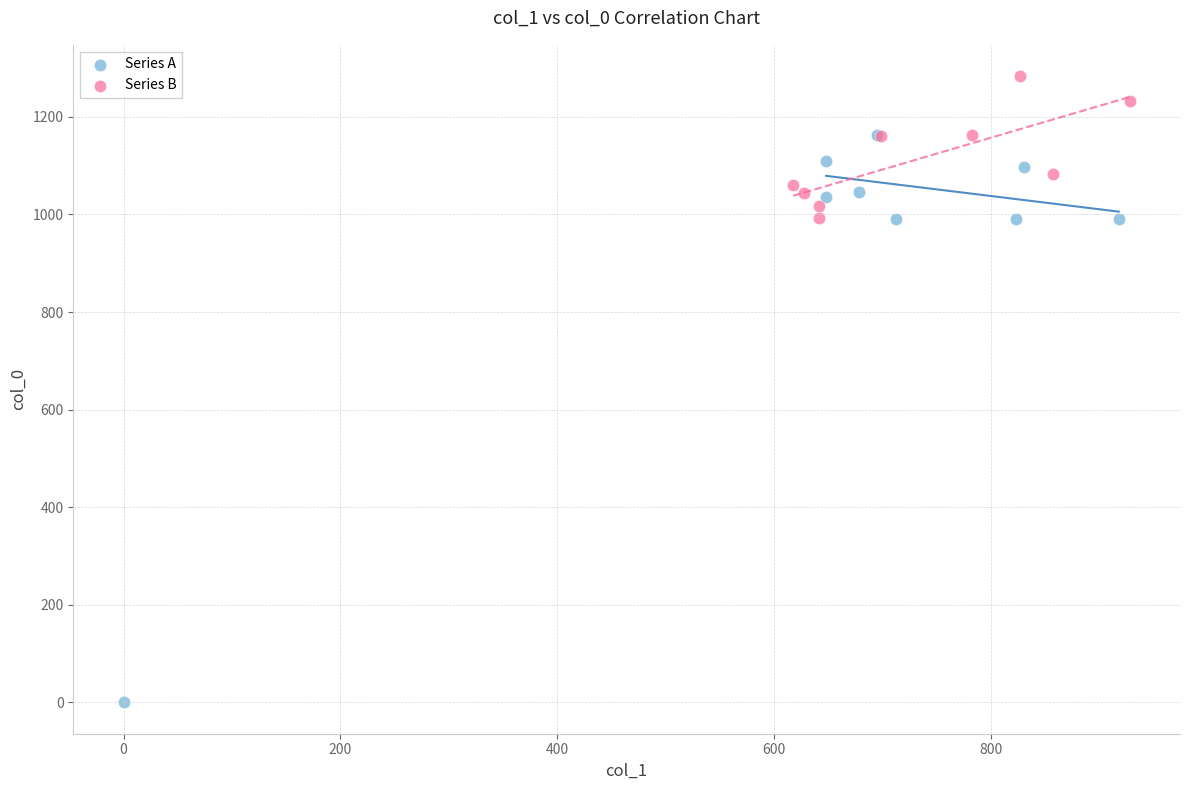

Which series contains the lowest Y value?

Series A